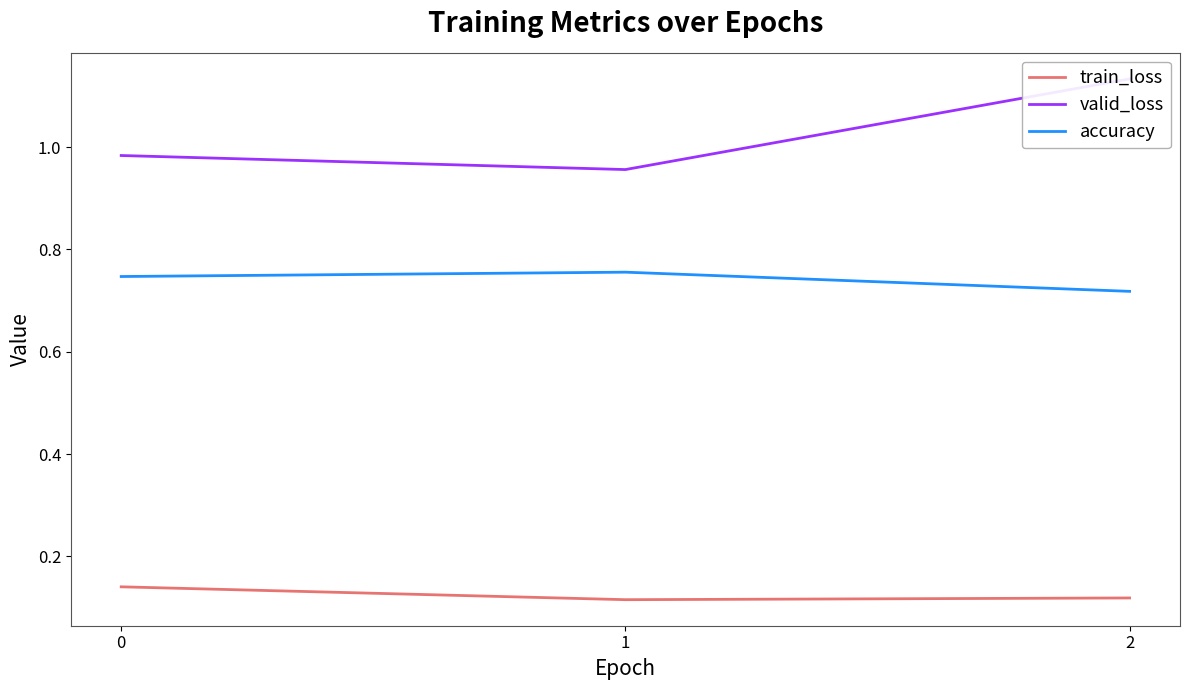

What is the average value of the train_loss series?

0.1